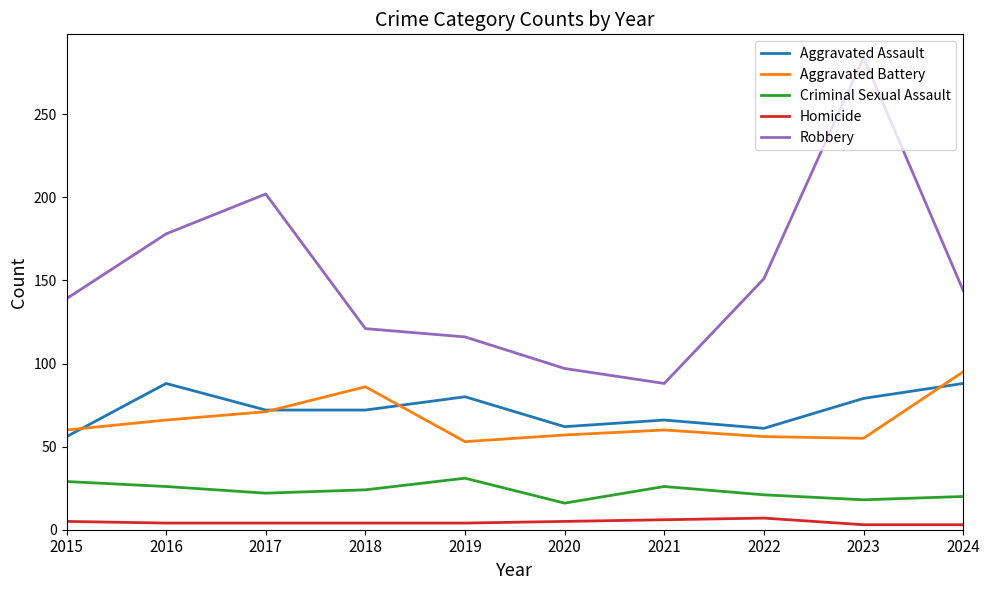

Is it true that Homicide equals 6 at 2021?

True